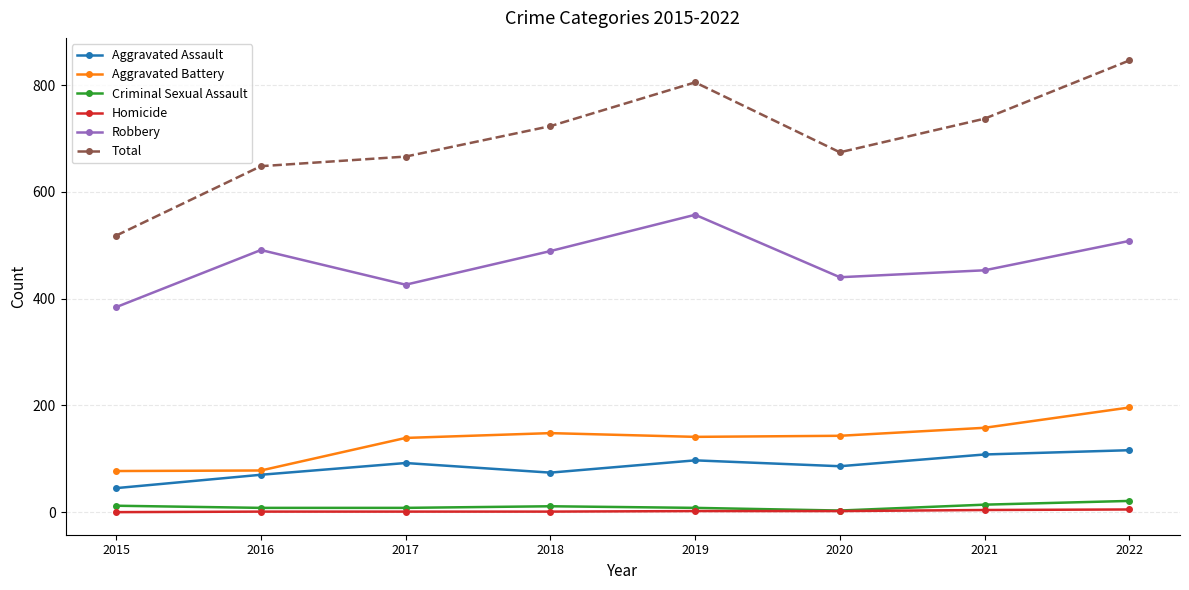

Count the number of categories in the chart.

8